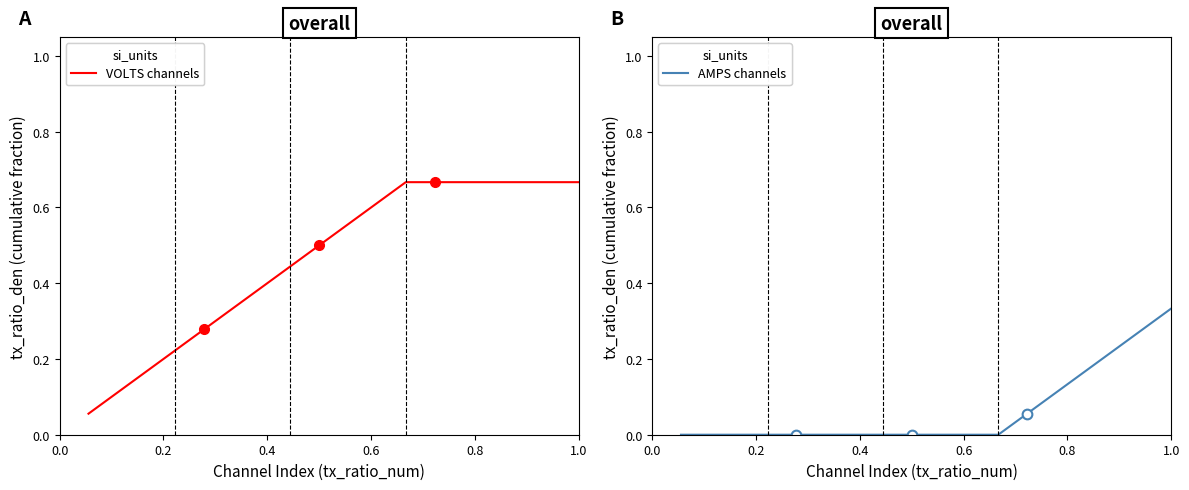

Which series has the largest range (max minus min)?

VOLTS channels